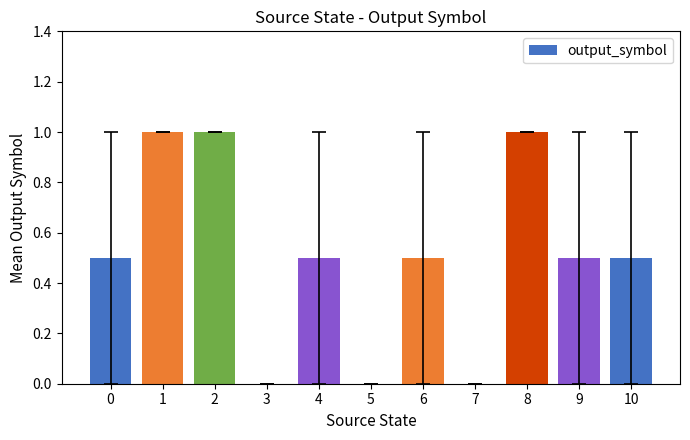

Reading right to left, extract all data points from this chart.

0.5	0.5	1.0	0.0	0.5	0.0	0.5	0.0	1.0	1.0	0.5